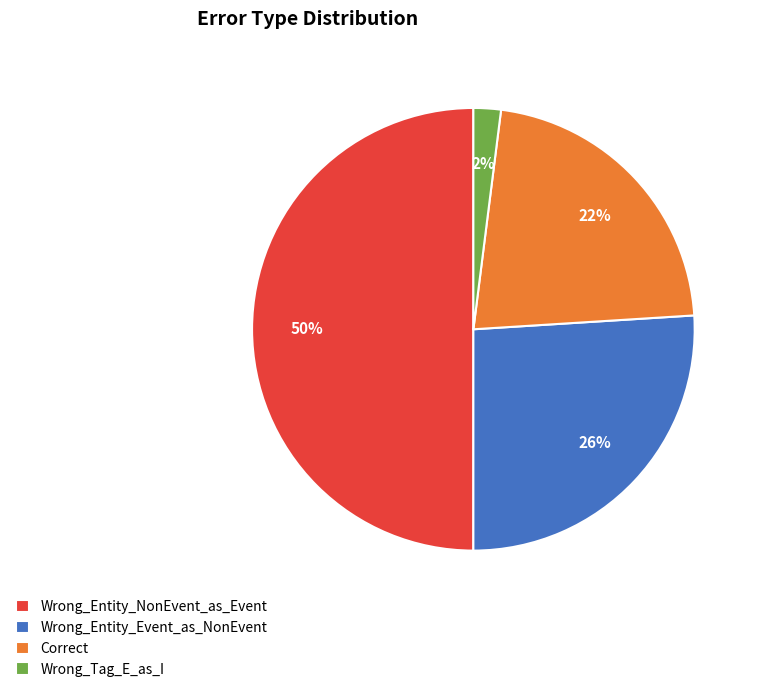

Which has a higher value, Wrong_Entity_Event_as_NonEvent or Wrong_Entity_NonEvent_as_Event?

Wrong_Entity_NonEvent_as_Event